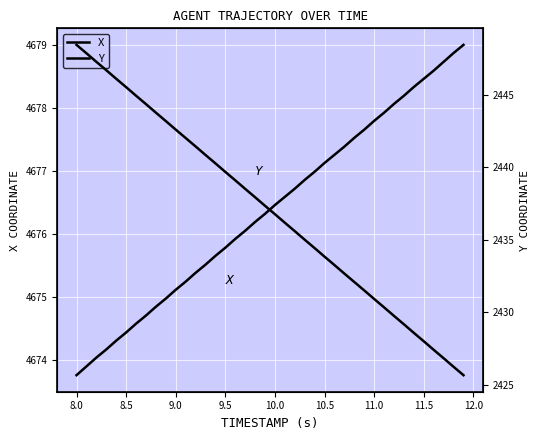

The Y series shows 887.0 at 11.5. True or false?

False